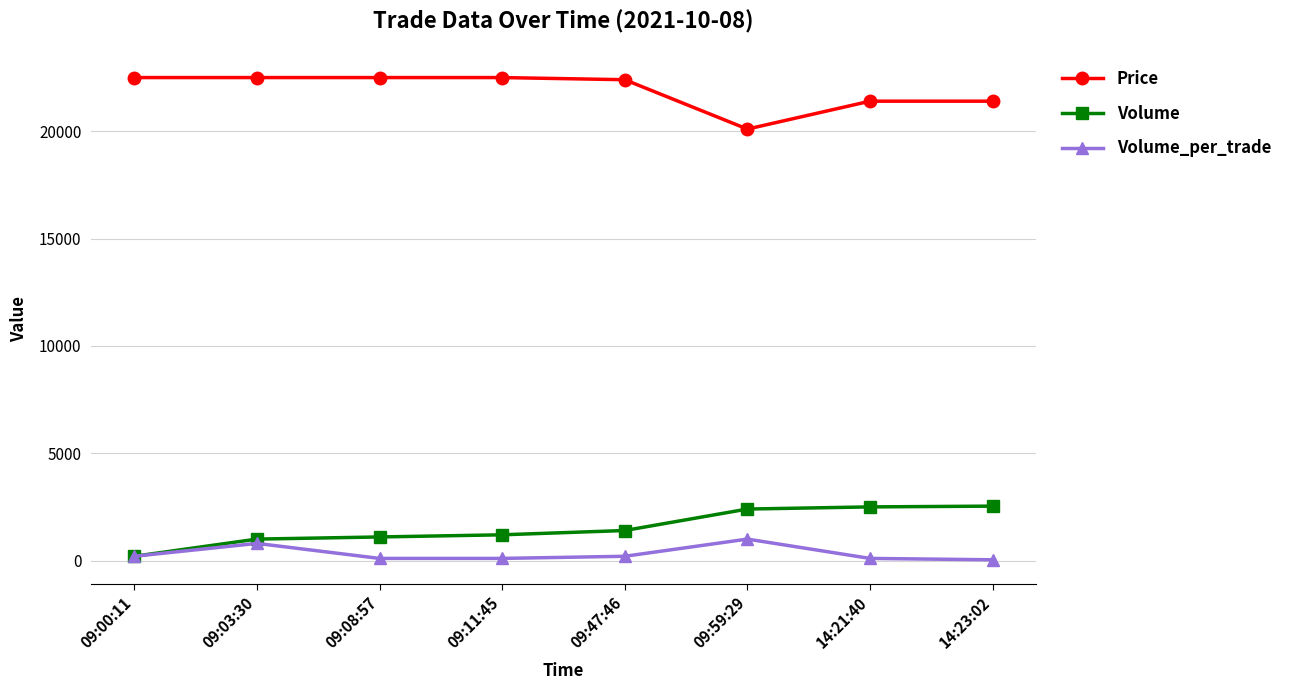

What is the sum of all Volume values?

12336